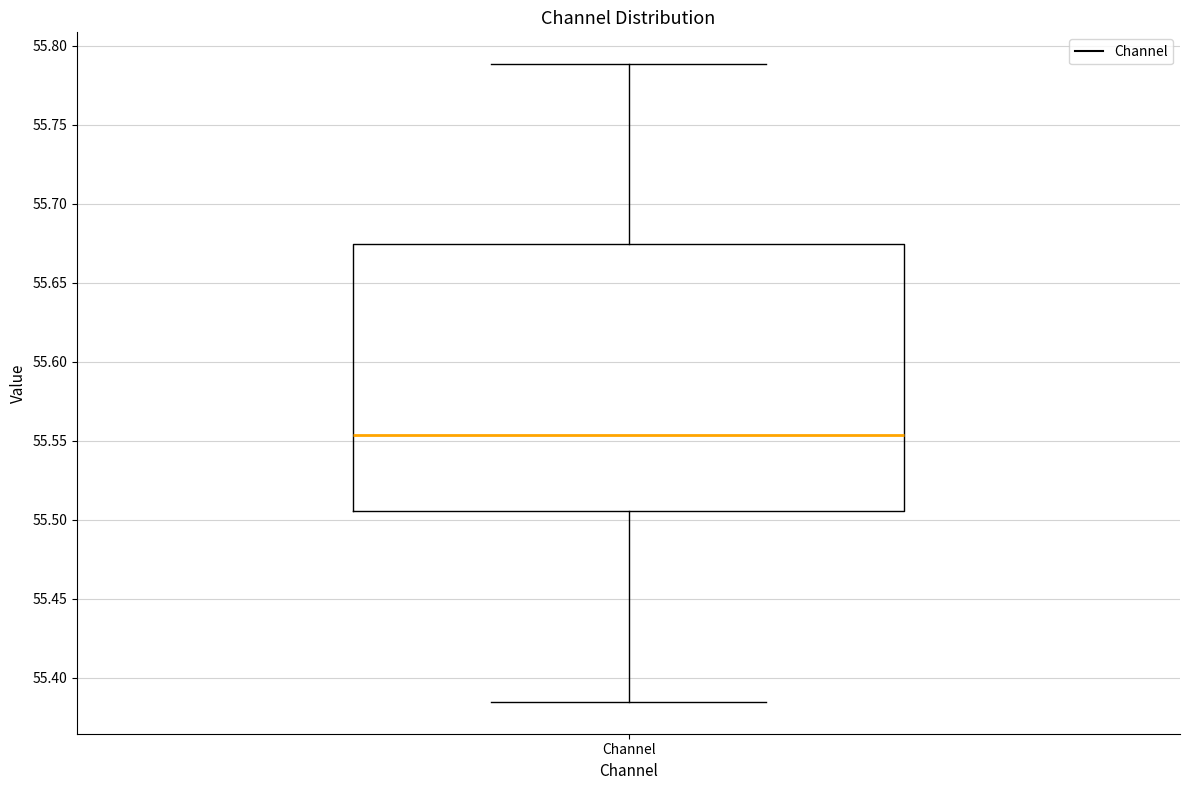

Read this box plot against the y-axis: the position of the median line, the range covered by the box, and the ends of both whiskers. The values are not printed on the chart, so give them approximately, as read against the axis.

median 55.555, box 55.505 to 55.675, whiskers 55.385 to 55.790